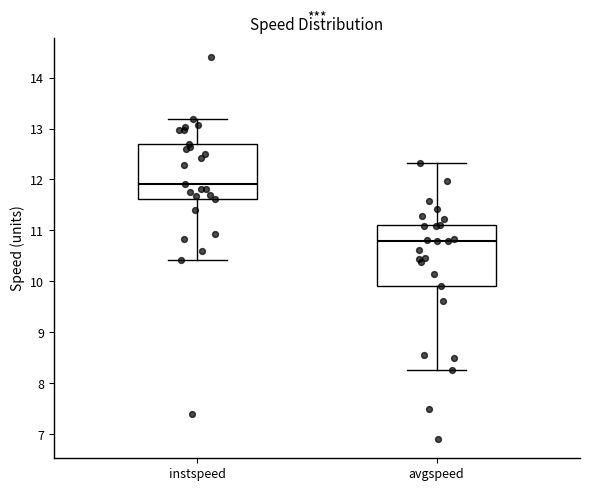

Reading left to right, transcribe this box plot: for each box, give where its median line is, the range the box spans, and where its two whiskers end, as read against the y-axis. The values are not printed on the chart, so give them approximately, as read against the axis.

instspeed: median 11.9, box 11.6 to 12.7, whiskers 10.4 to 13.2
avgspeed: median 10.8, box 9.9 to 11.1, whiskers 8.3 to 12.3